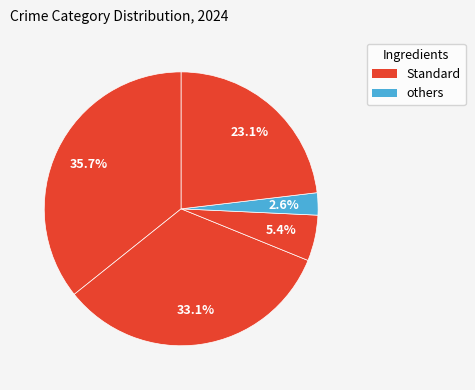

How many segments does this pie chart have?

5